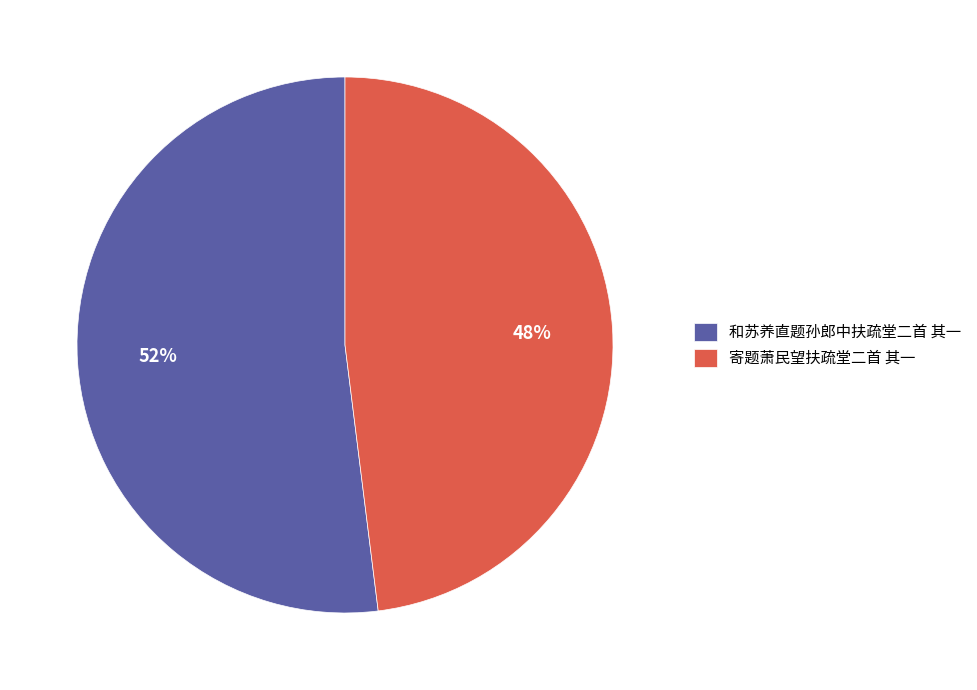

Does any single category account for the majority?

Yes